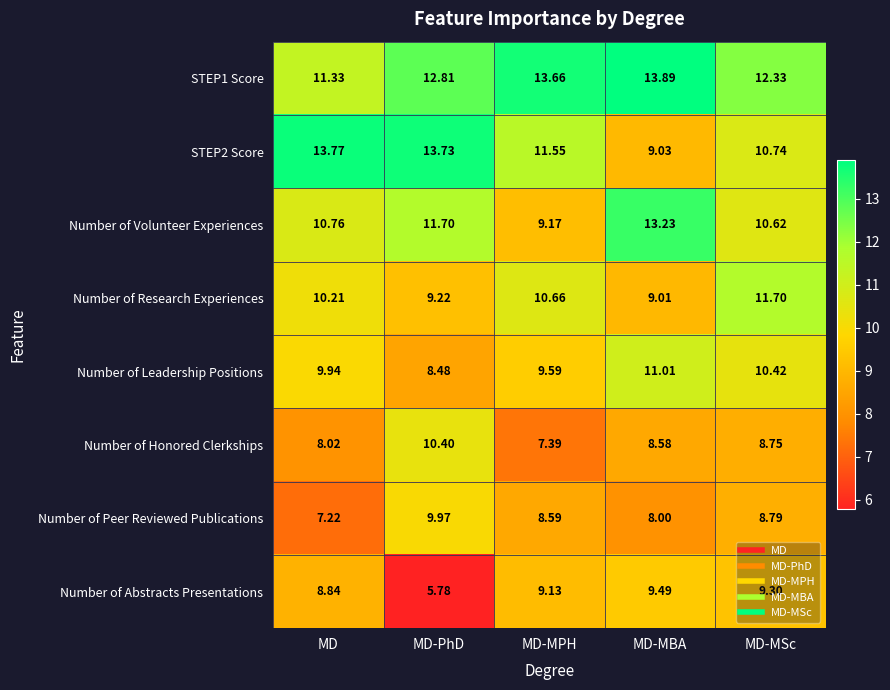

At which label does Number of Volunteer Experiences reach its peak?

MD-MBA